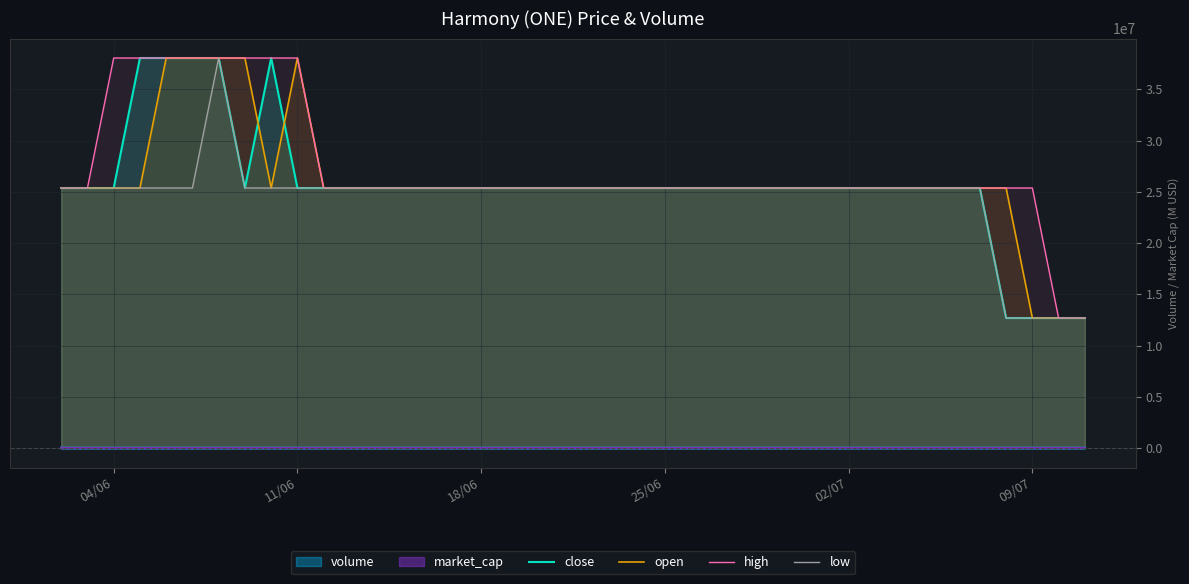

What is the lowest value of the low series?

12685311.6